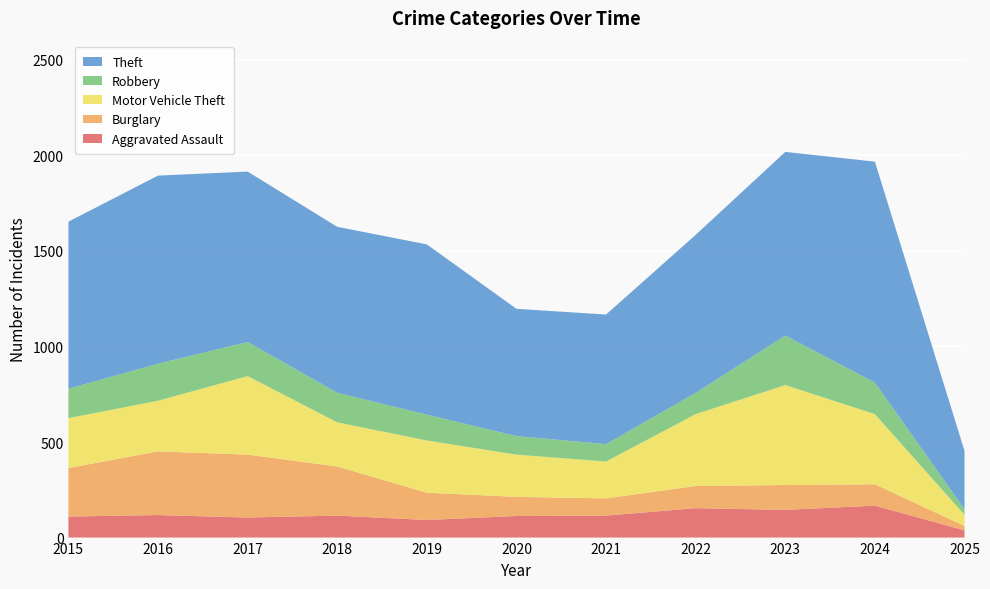

Reading right to left, transcribe all the data shown in this chart.

Aggravated Assault: 38	167	145	154	115	113	92	115	105	118	110
Burglary: 23	112	130	116	90	100	143	257	329	333	254
Motor Vehicle Theft: 58	367	523	376	193	221	273	231	411	265	261
Robbery: 30	165	259	111	91	97	135	155	178	194	154
Theft: 305	1156	961	827	678	666	891	868	892	984	874